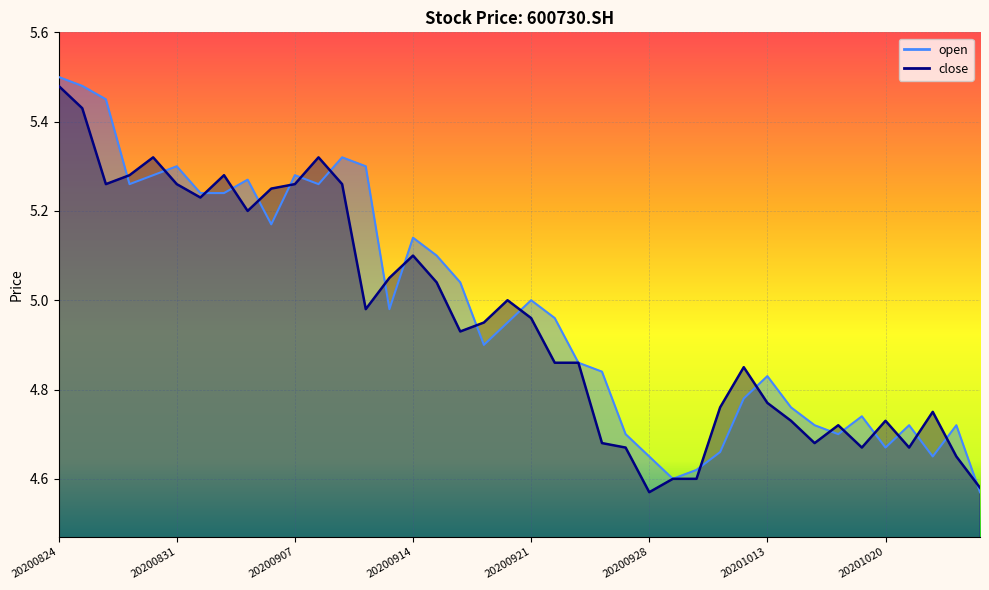

Which has a higher value, 20201009 or 20201015?

20201009